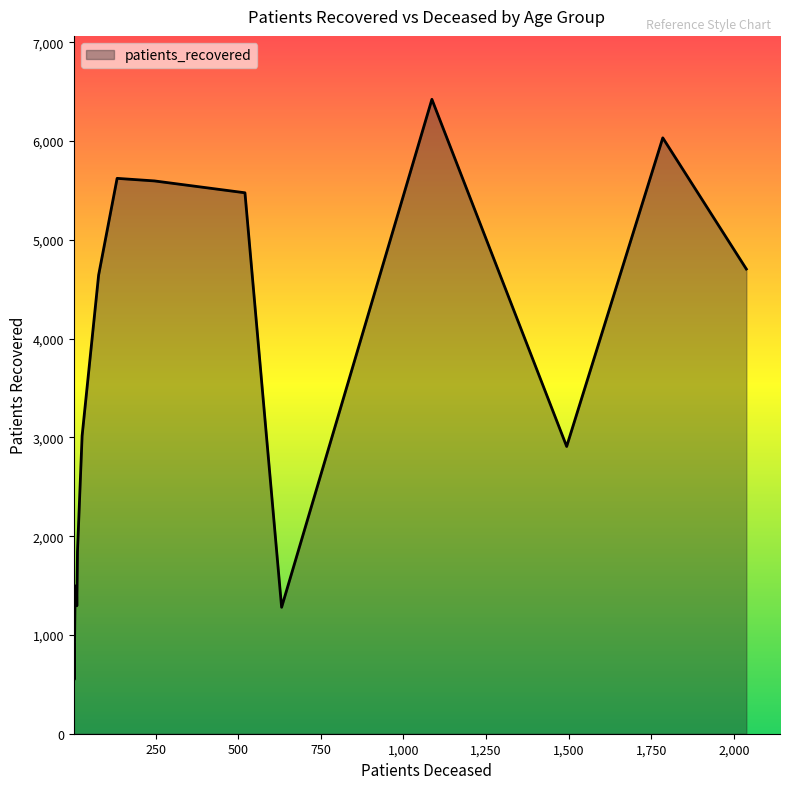

What is the minimum value shown in the chart?

549